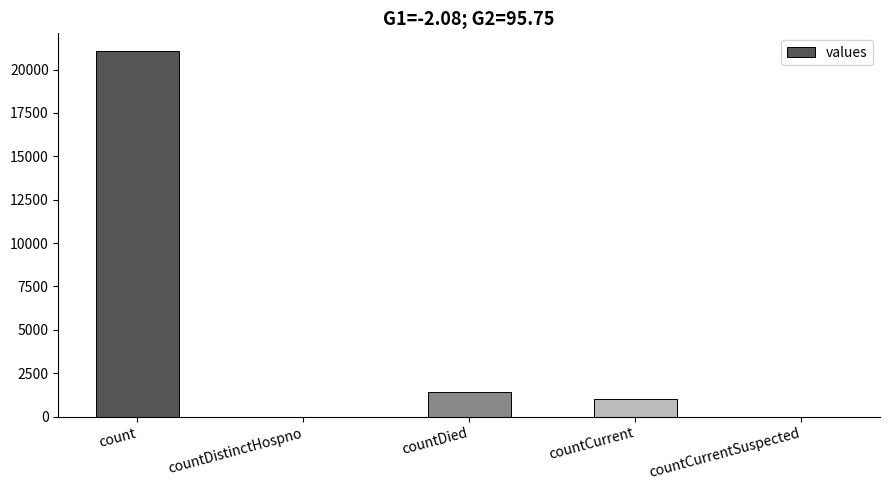

True or false: the data shows 1405 at countDied.

True